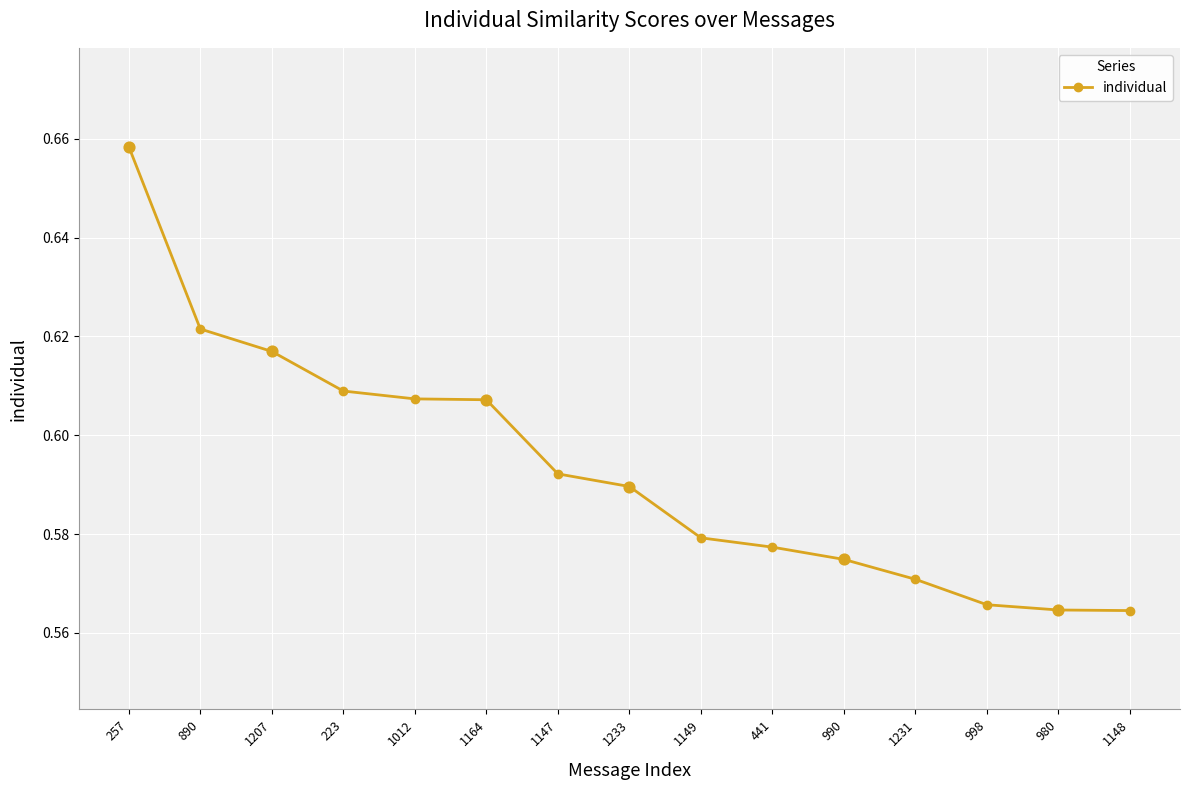

Between 1233 and 1148, which is larger?

1233